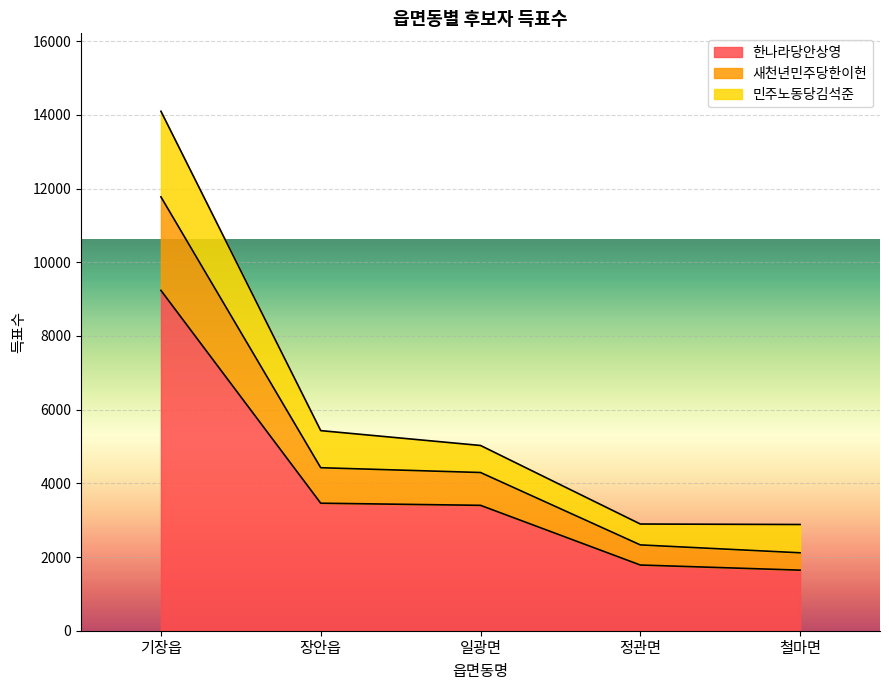

What is the difference between the second highest and minimum values in the 한나라당안상영 series?

1817